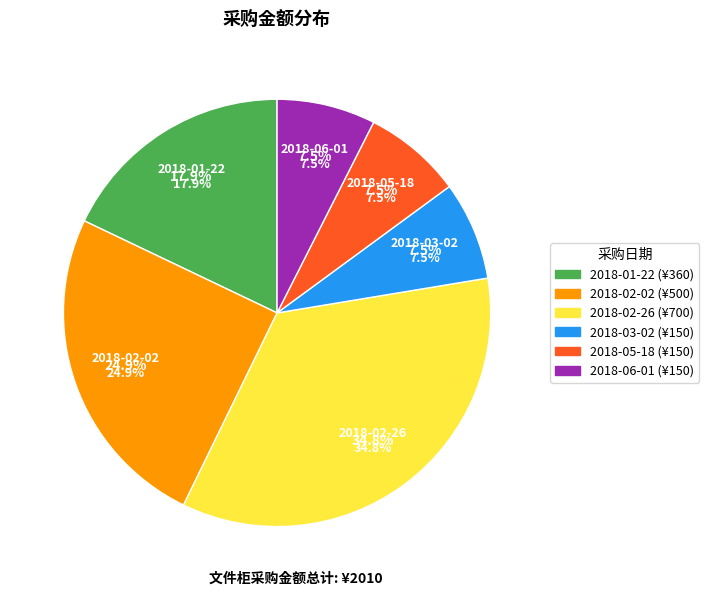

Which slice is the smallest?

2018-03-02